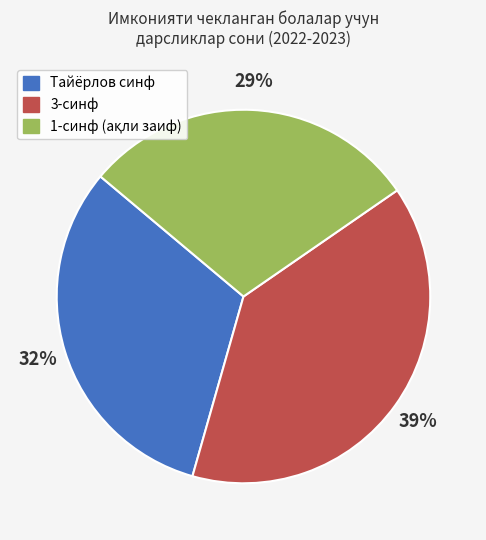

To the nearest percent, what portion does Тайёрлов синф represent?

32%